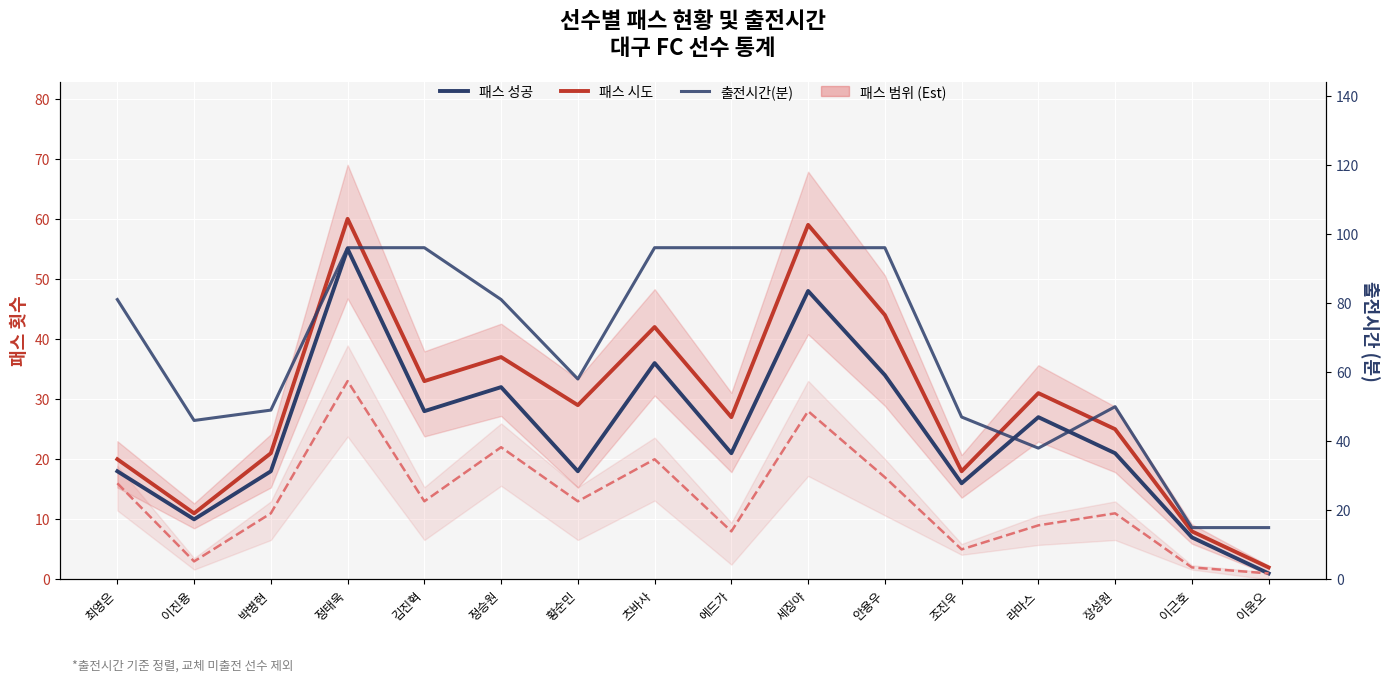

Which label corresponds to the smallest value in the chart?

이윤오